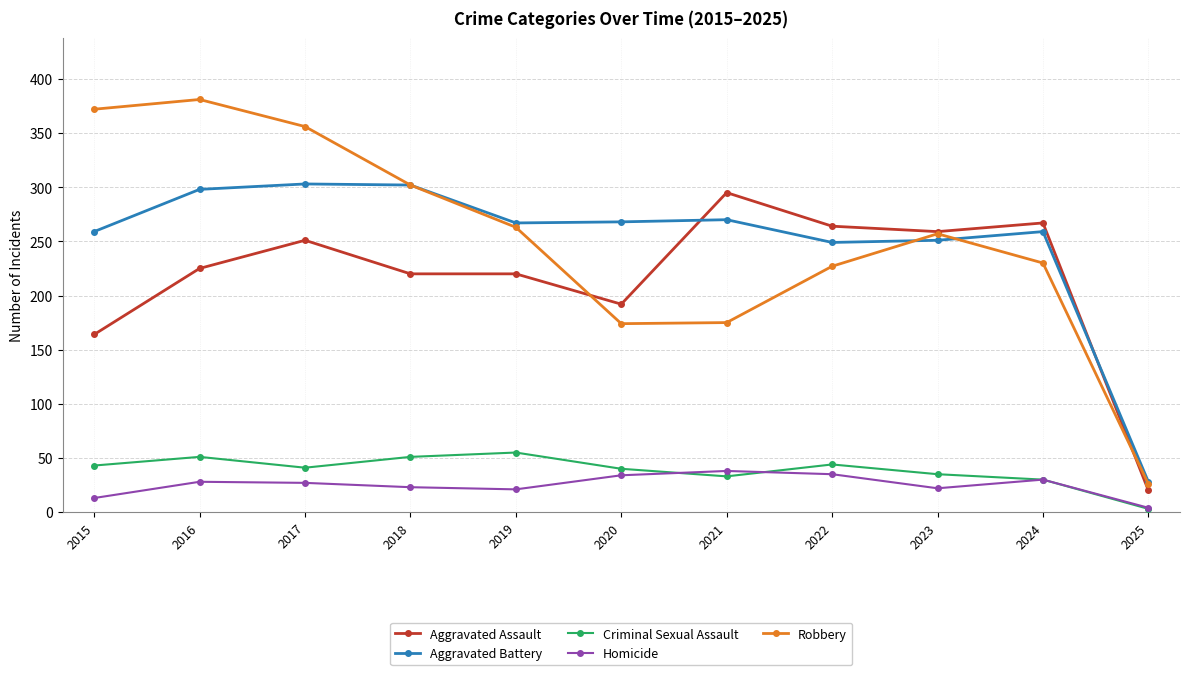

What value does the Criminal Sexual Assault series have at 2017, to the nearest 10?

40